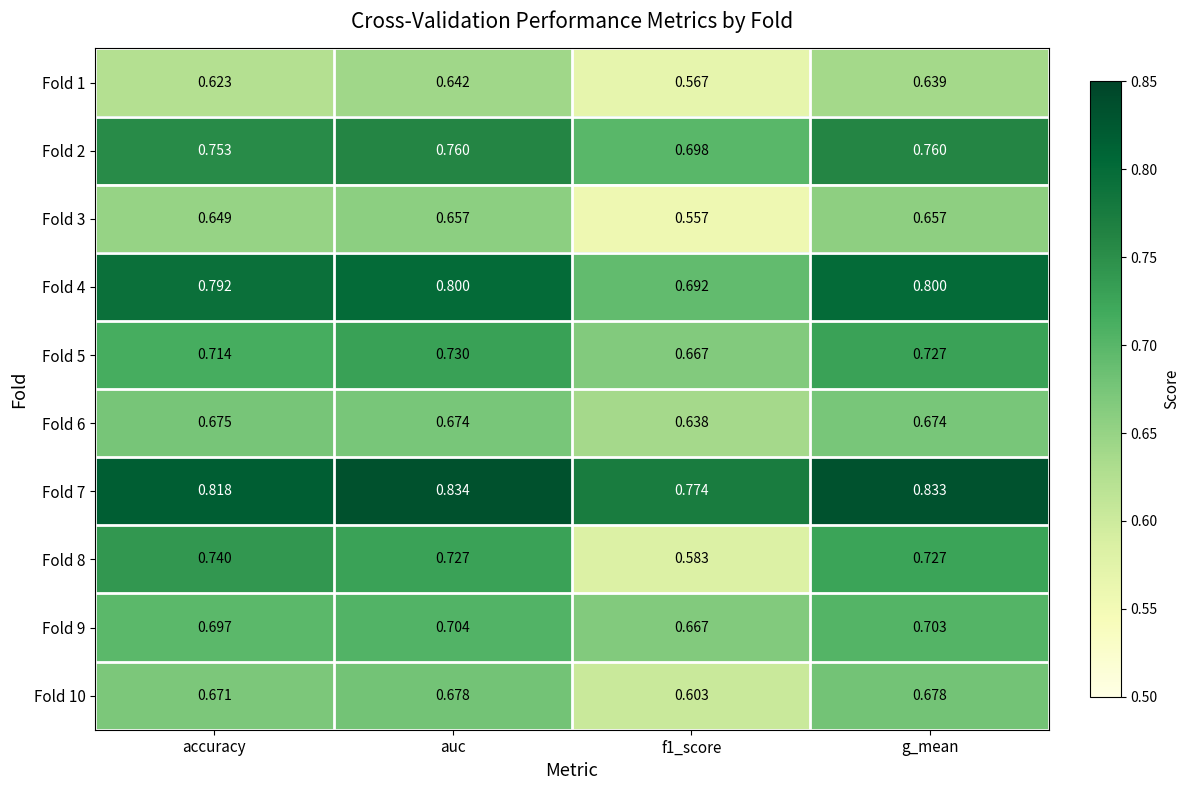

At how many categories does at least one series exceed 0?

4